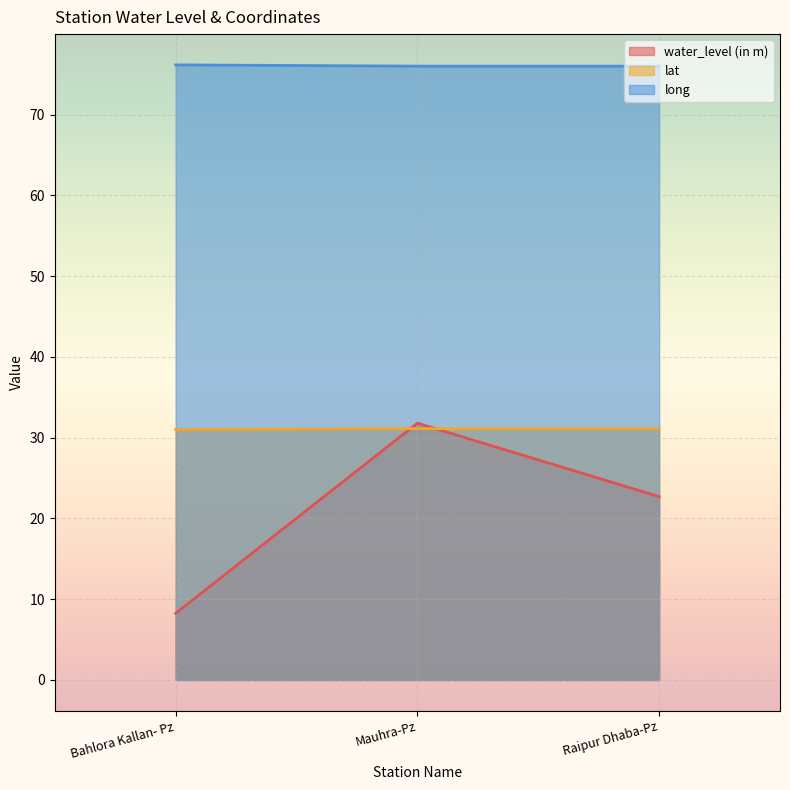

Rank the series by their average value, from highest to lowest.

long, lat, water_level (in m)